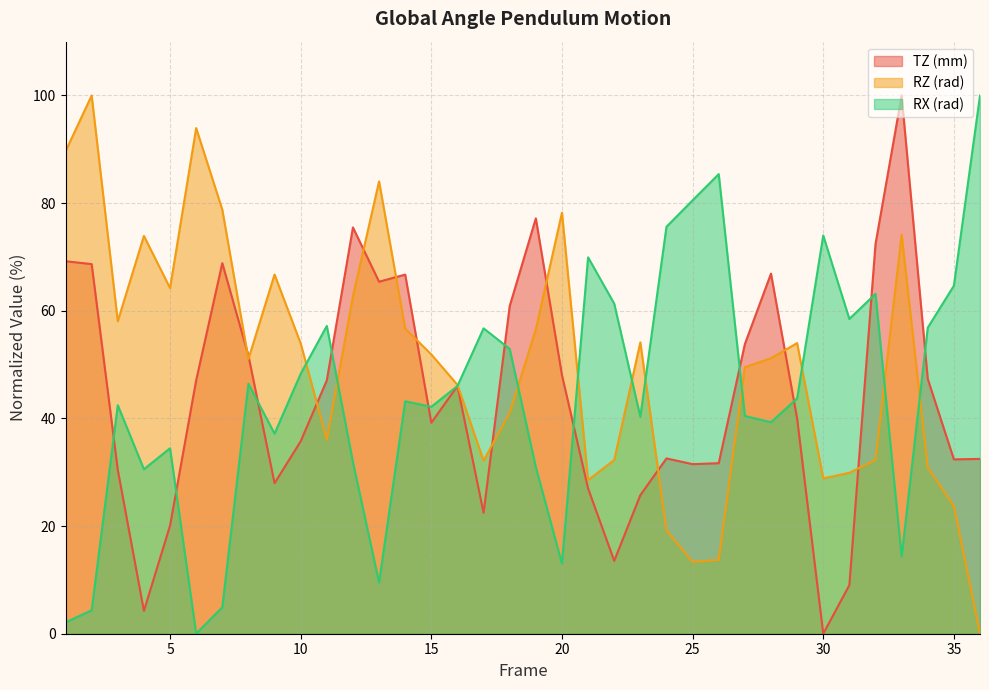

What is the average value of the RX (rad) series?

44.5